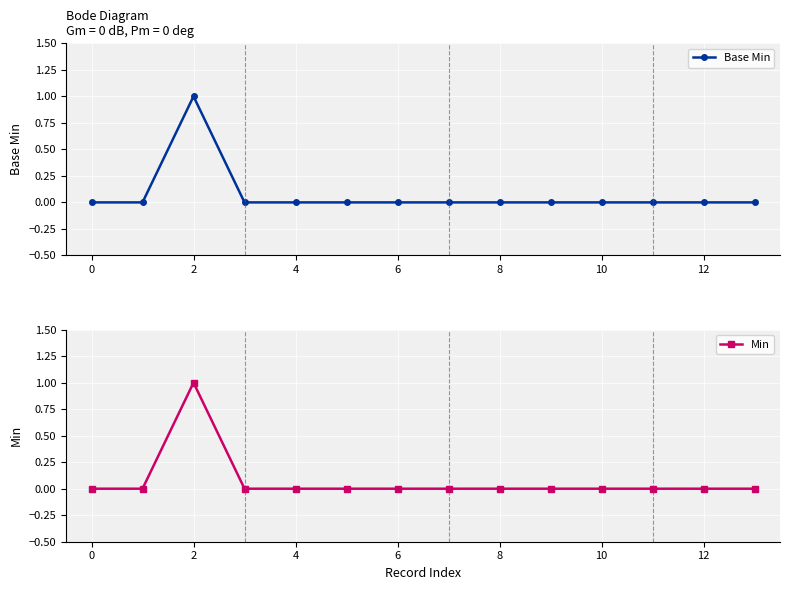

Is this an area chart (filled region under the line)?

No